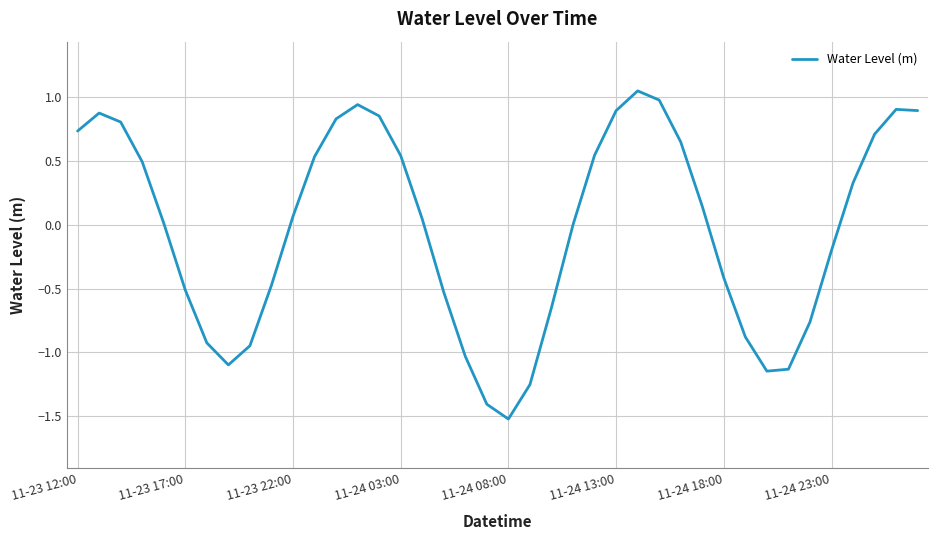

What is the difference between the maximum and minimum values?

2.6